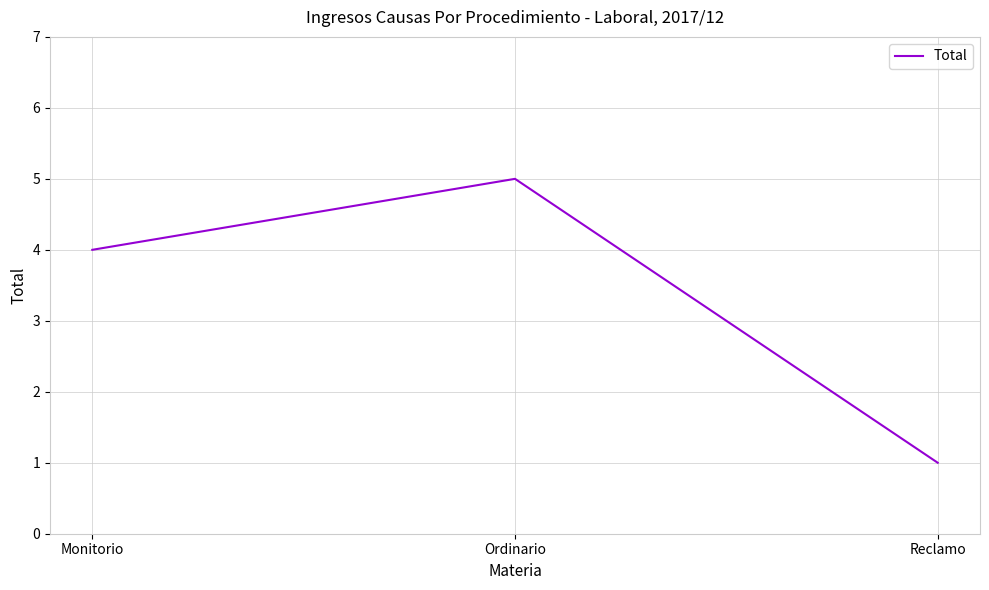

How many values are below 4?

1